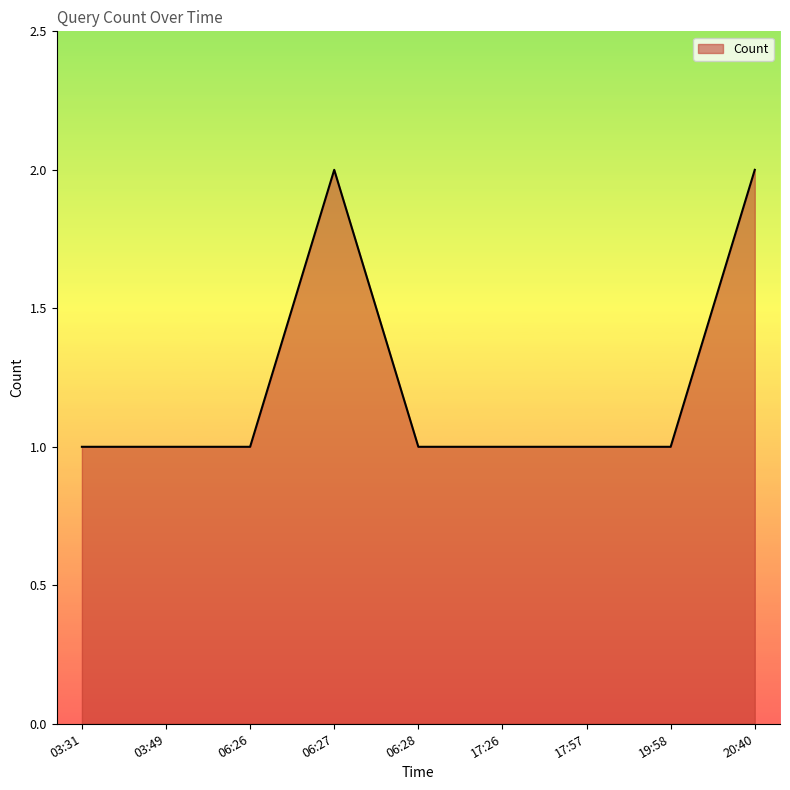

How many values are between 1 and 2?

9